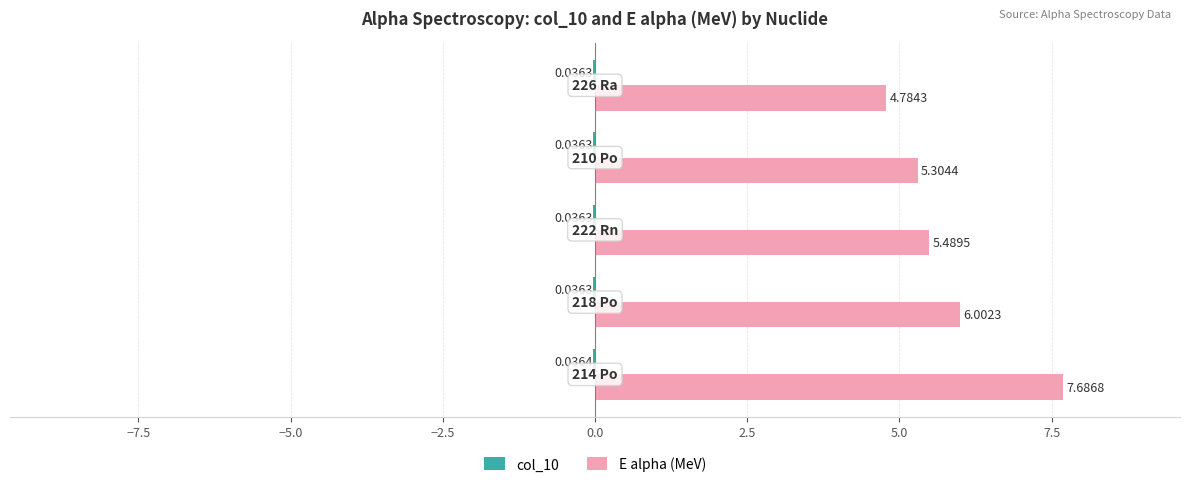

Which series has the largest total across all categories?

E alpha (MeV)